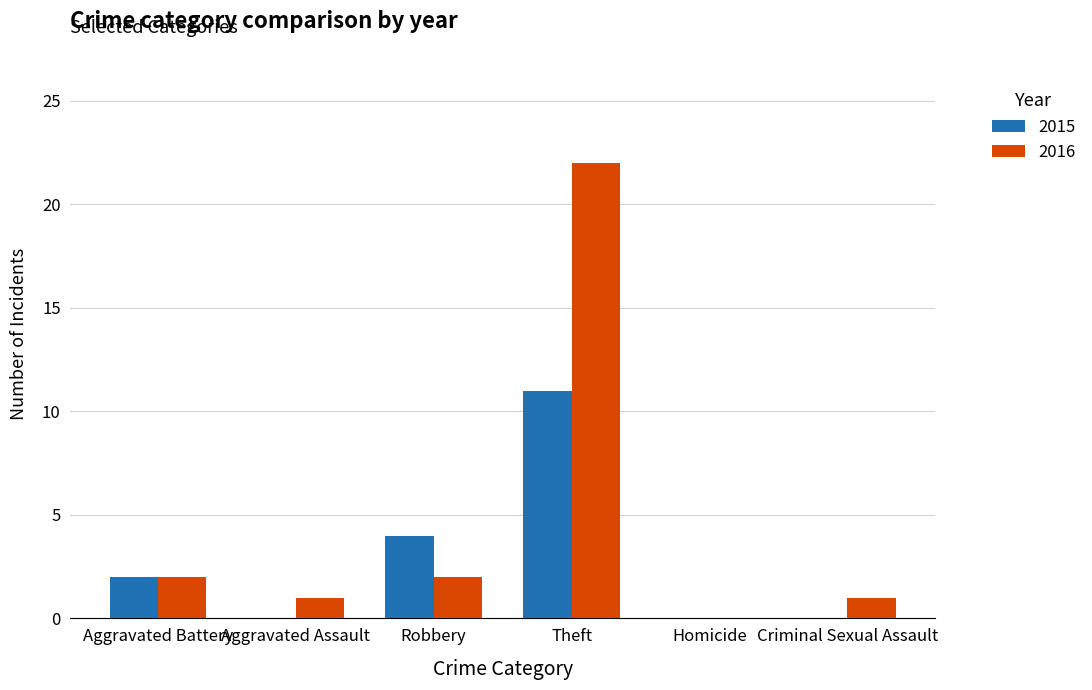

What are all the series names shown in the legend?

2015, 2016